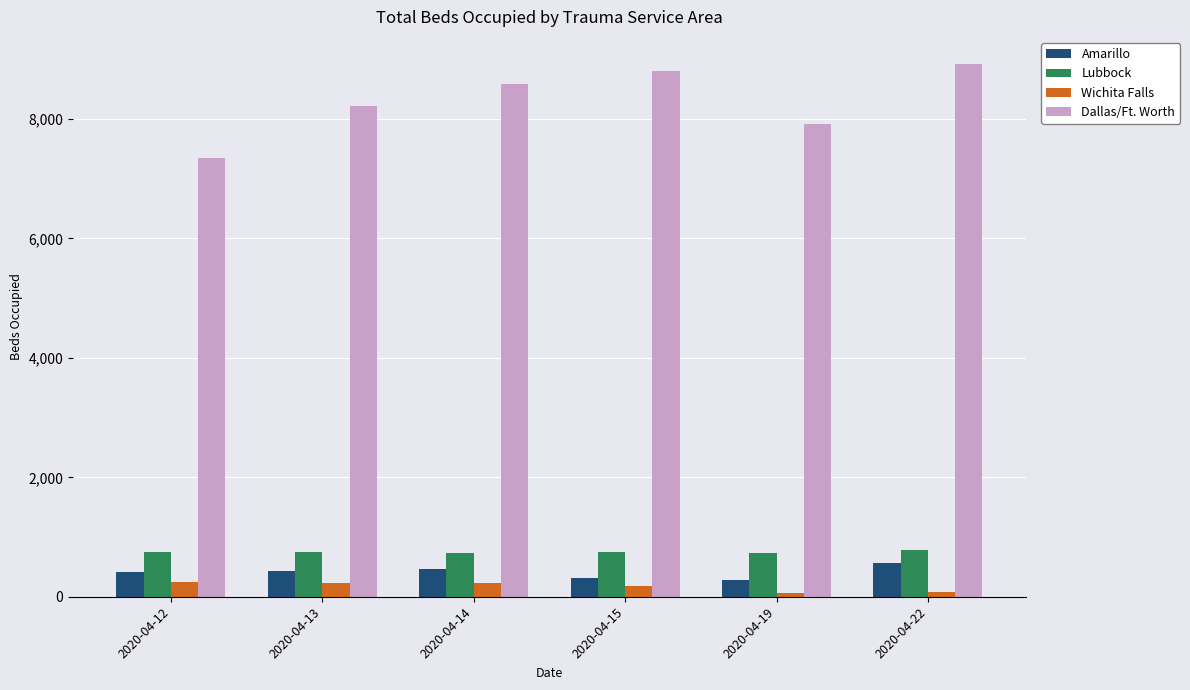

Which category has the highest value across all series?

2020-04-22